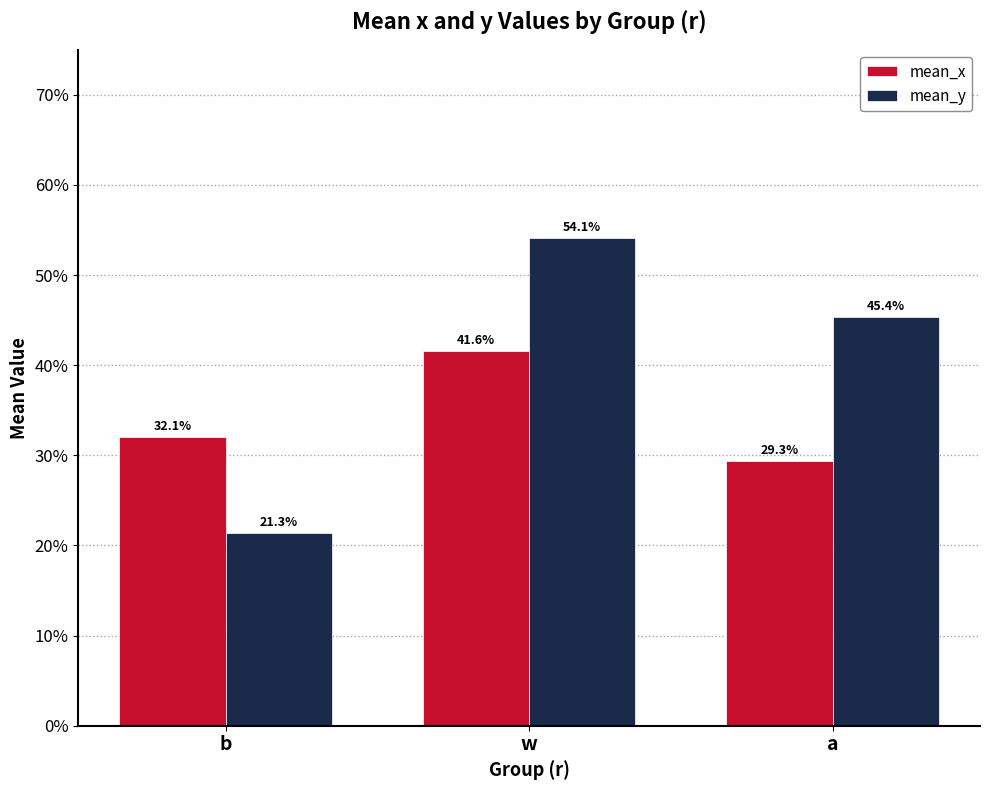

What is the difference between the highest and lowest values at a?

0.2